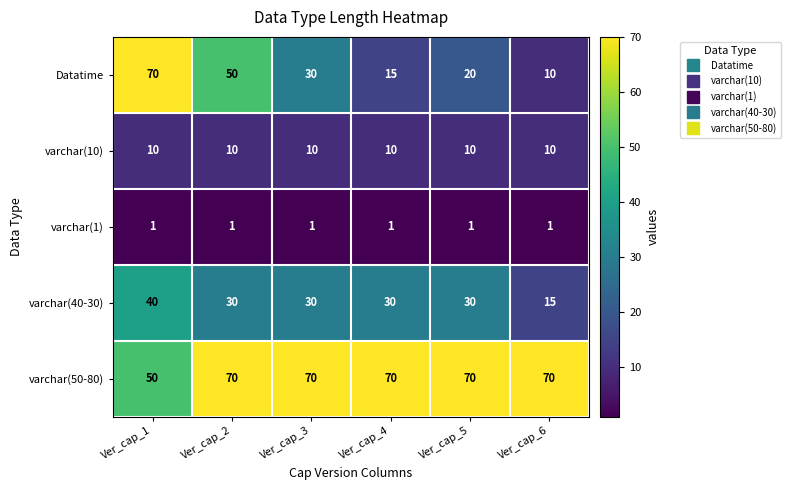

Between Ver_cap_3 and Ver_cap_4, which series saw the biggest shift?

Datatime